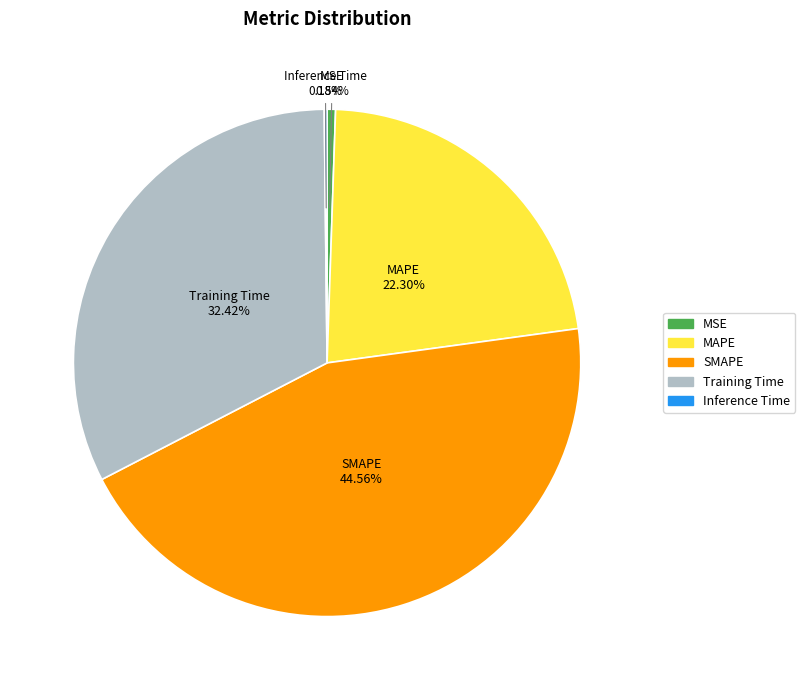

True or false: MAPE accounts for 32% of the total.

False